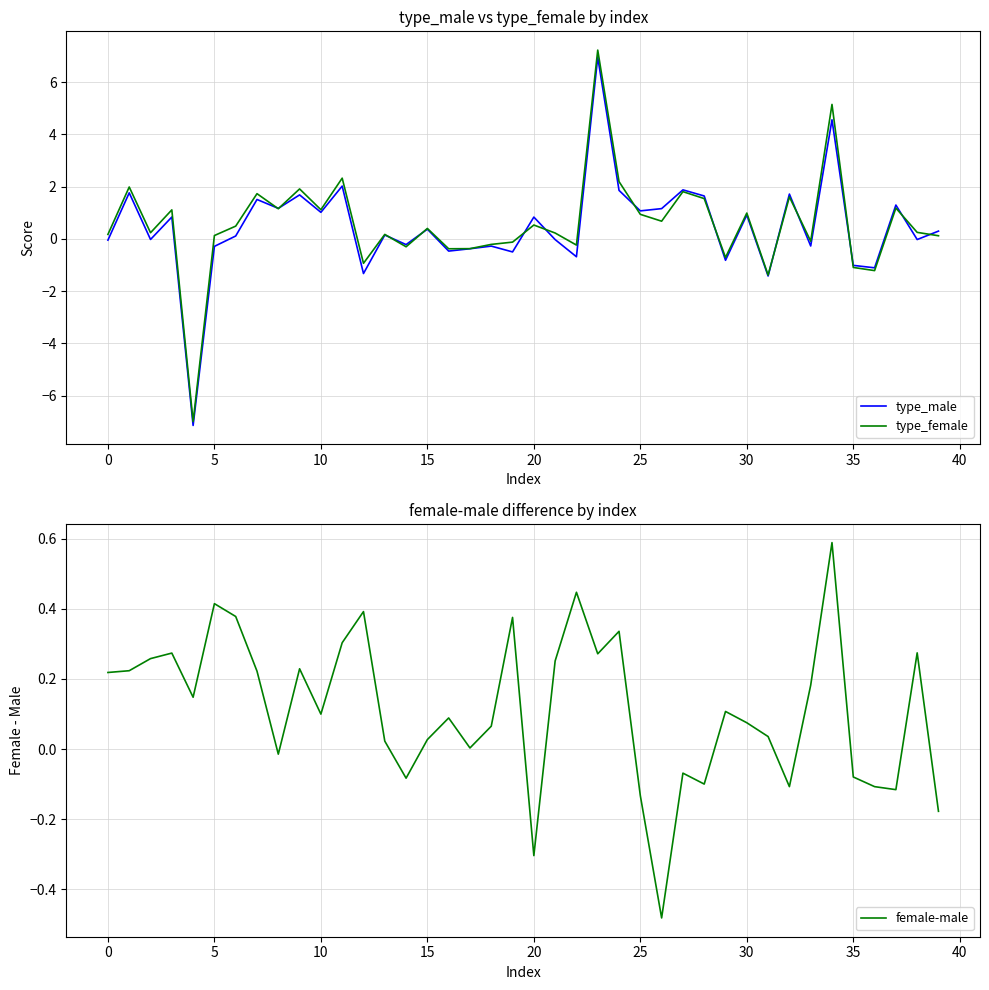

Reading left to right, what are all the values shown in this chart?

type_male: -0.0	1.8	-0.0	0.8	-7.1	-0.3	0.1	1.5	1.2	1.7	1.0	2.0	-1.3	0.1	-0.2	0.4	-0.5	-0.4	-0.3	-0.5	0.8	-0.0	-0.7	7.0	1.9	1.1	1.2	1.9	1.6	-0.8	0.9	-1.4	1.7	-0.3	4.6	-1.0	-1.1	1.3	-0.0	0.3
type_female: 0.2	2.0	0.2	1.1	-7.0	0.1	0.5	1.7	1.2	1.9	1.1	2.3	-0.9	0.2	-0.3	0.4	-0.4	-0.4	-0.2	-0.1	0.5	0.2	-0.2	7.2	2.2	0.9	0.7	1.8	1.5	-0.7	1.0	-1.4	1.6	-0.1	5.1	-1.1	-1.2	1.2	0.2	0.1
female-male: 0.2	0.2	0.3	0.3	0.1	0.4	0.4	0.2	-0.0	0.2	0.1	0.3	0.4	0.0	-0.1	0.0	0.1	0.0	0.1	0.4	-0.3	0.3	0.4	0.3	0.3	-0.1	-0.5	-0.1	-0.1	0.1	0.1	0.0	-0.1	0.2	0.6	-0.1	-0.1	-0.1	0.3	-0.2